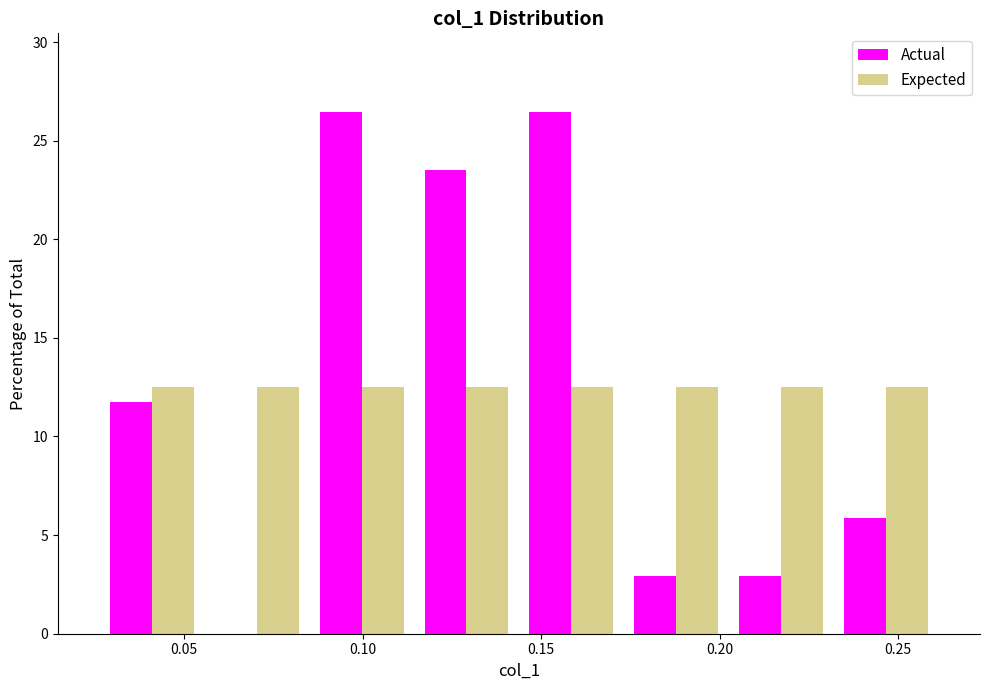

Reading left to right, transcribe this chart: for each range on the x-axis, give the height of each series' bar. Neither the bar edges nor the heights are printed on the chart, so give them approximately, as read against the axes.

0.025 to 0.055: Actual=12.0	Expected=12.5
0.055 to 0.085: Actual=0	Expected=12.5
0.085 to 0.115: Actual=26.5	Expected=12.5
0.115 to 0.145: Actual=23.5	Expected=12.5
0.145 to 0.175: Actual=26.5	Expected=12.5
0.175 to 0.205: Actual=3.0	Expected=12.5
0.205 to 0.230: Actual=3.0	Expected=12.5
0.230 to 0.260: Actual=6.0	Expected=12.5